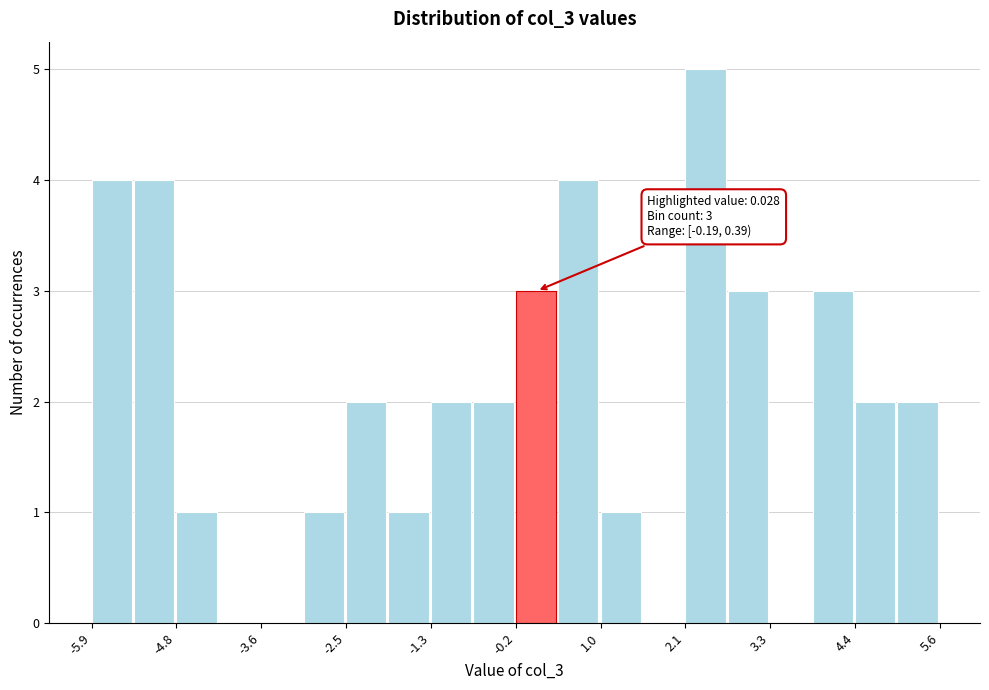

Around what value on the x-axis is the tallest bar? Give the approximate position of its centre, as read against the axis.

2.4